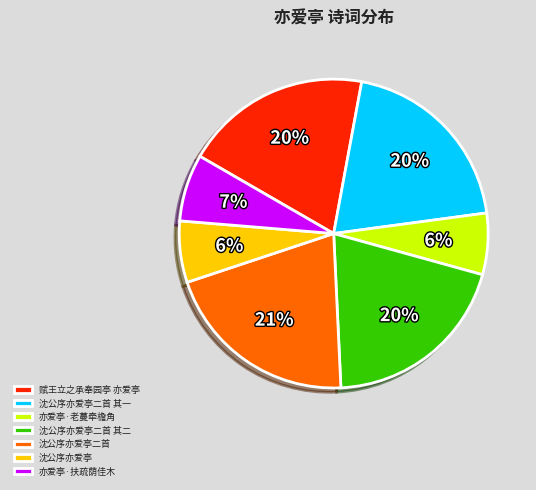

How many segments does this pie chart have?

7